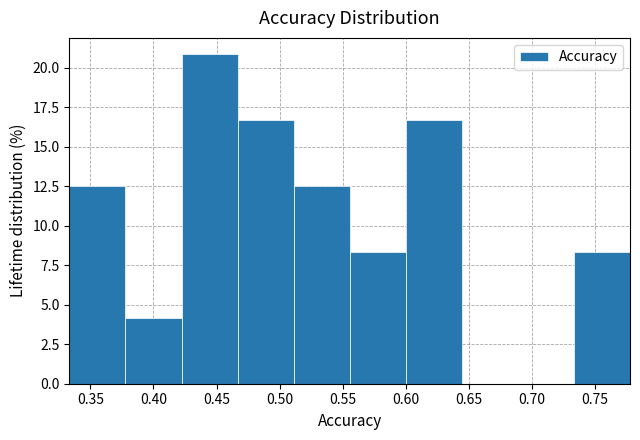

Reading left to right, transcribe this chart: for each bar, give the range it covers on the x-axis and its height. Neither the bar edges nor the heights are printed on the chart, so give them approximately, as read against the axes.

0.335 to 0.380: 12.5
0.380 to 0.420: 4.0
0.420 to 0.465: 21.0
0.465 to 0.510: 16.5
0.510 to 0.555: 12.5
0.555 to 0.600: 8.5
0.600 to 0.645: 16.5
0.645 to 0.690: 0
0.690 to 0.735: 0
0.735 to 0.780: 8.5